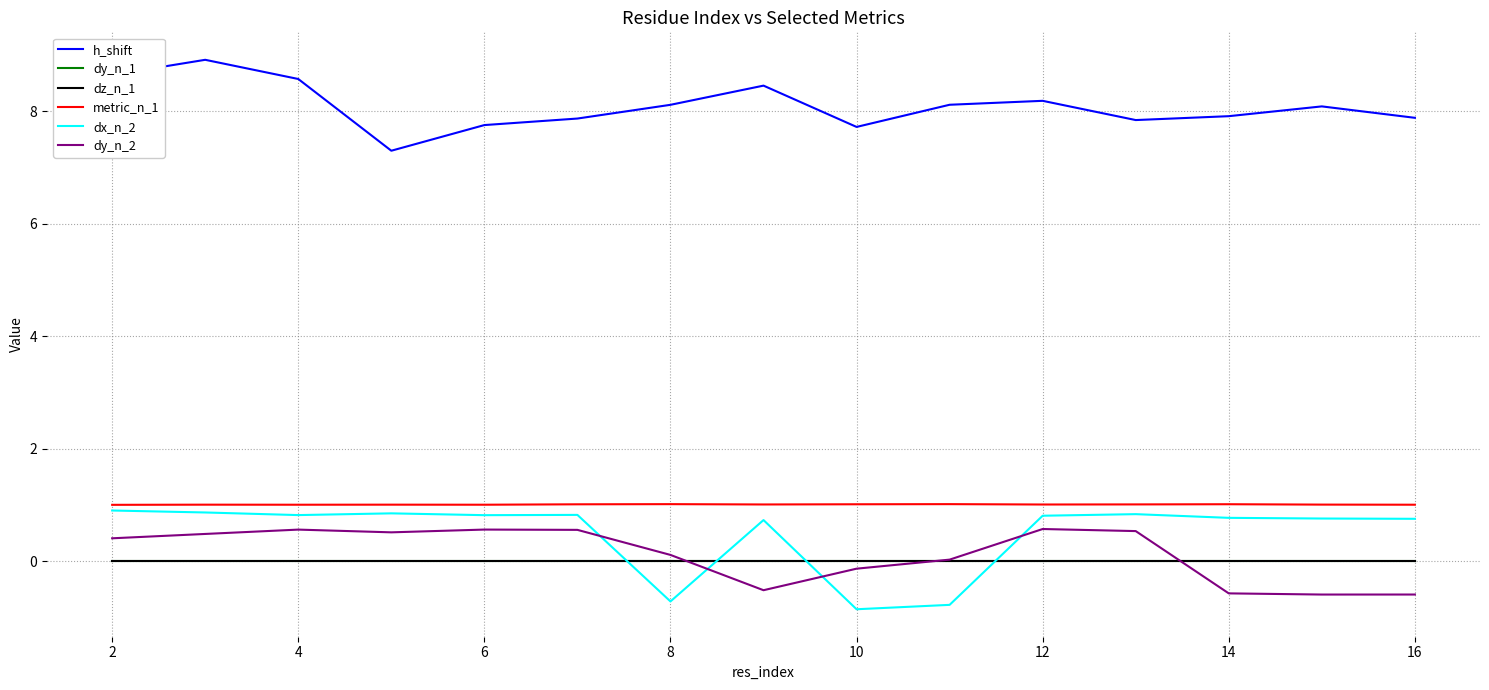

Is this an area chart (filled region under the line)?

No